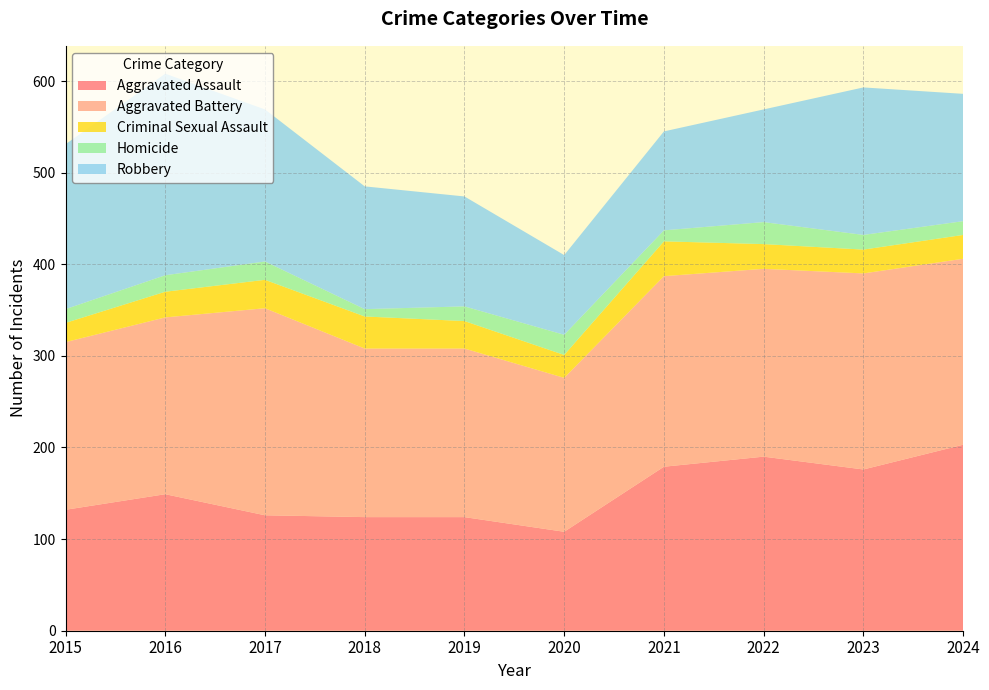

Reading left to right, extract all data points from this chart.

Aggravated Assault: 132	149	126	124	124	108	179	190	176	203
Aggravated Battery: 183	193	226	184	184	168	208	205	214	203
Criminal Sexual Assault: 21	28	31	35	30	25	38	27	26	26
Homicide: 15	18	20	8	16	22	12	24	16	15
Robbery: 180	220	166	134	120	87	108	123	161	139